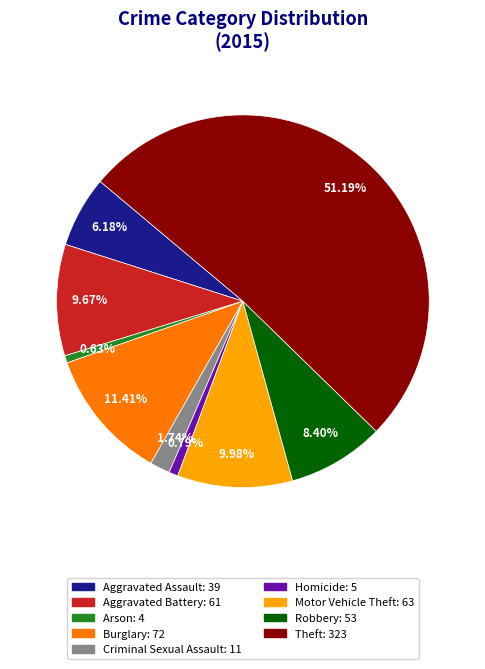

How many slices are in this pie chart?

9